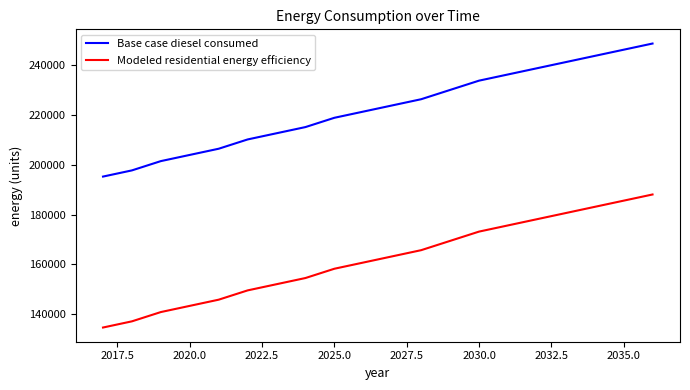

What is the difference between the maximum and minimum values in the Base case diesel consumed series?

53429.9